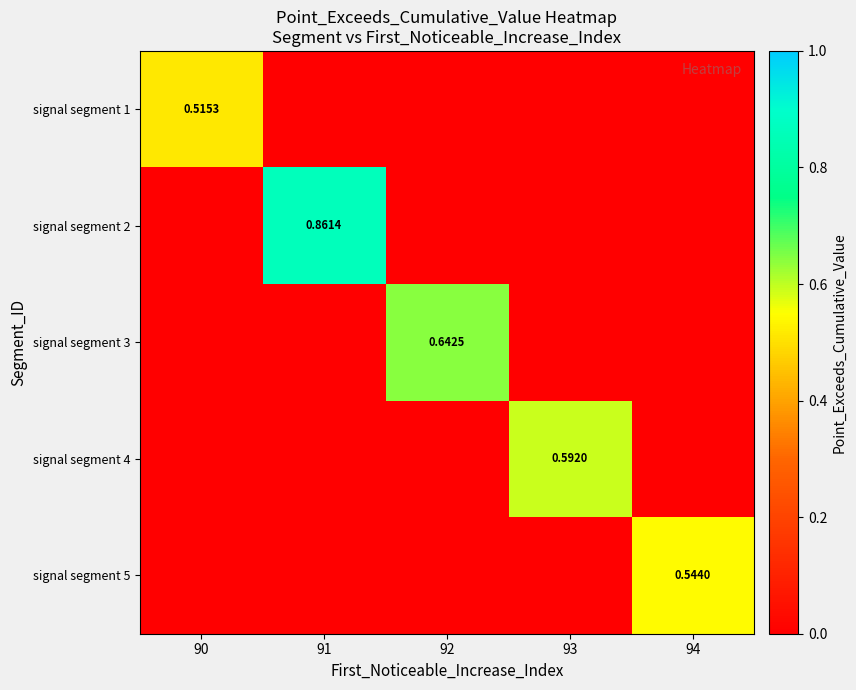

What is the average value of the signal segment 4 series?

0.1